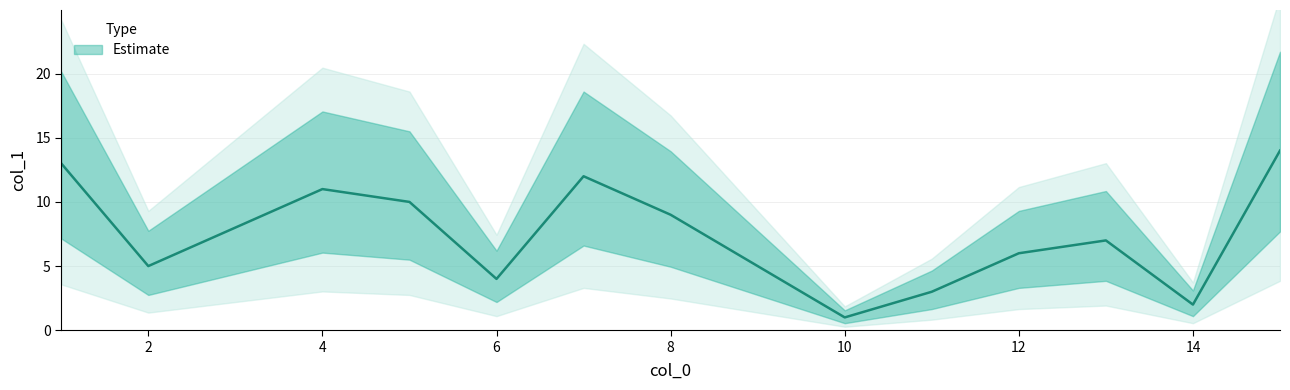

The value at 15 is 4. True or false?

False